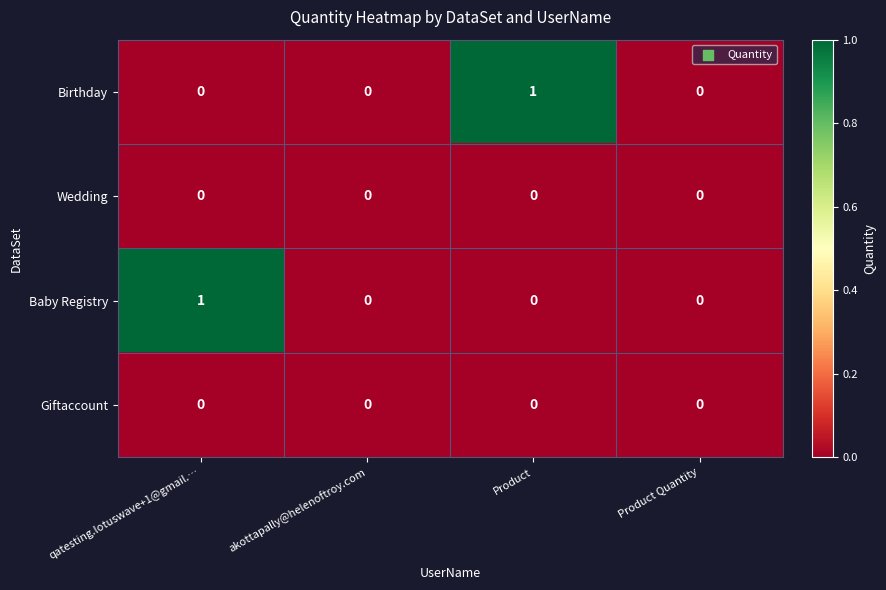

The Baby Registry series shows 0 at Product. True or false?

True